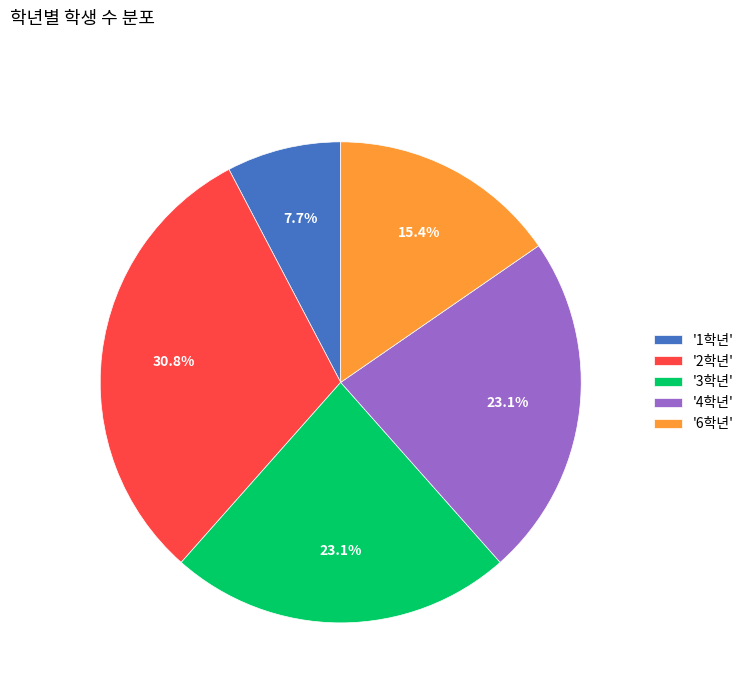

Combined, do '2학년' and '6학년' account for over 50%?

No